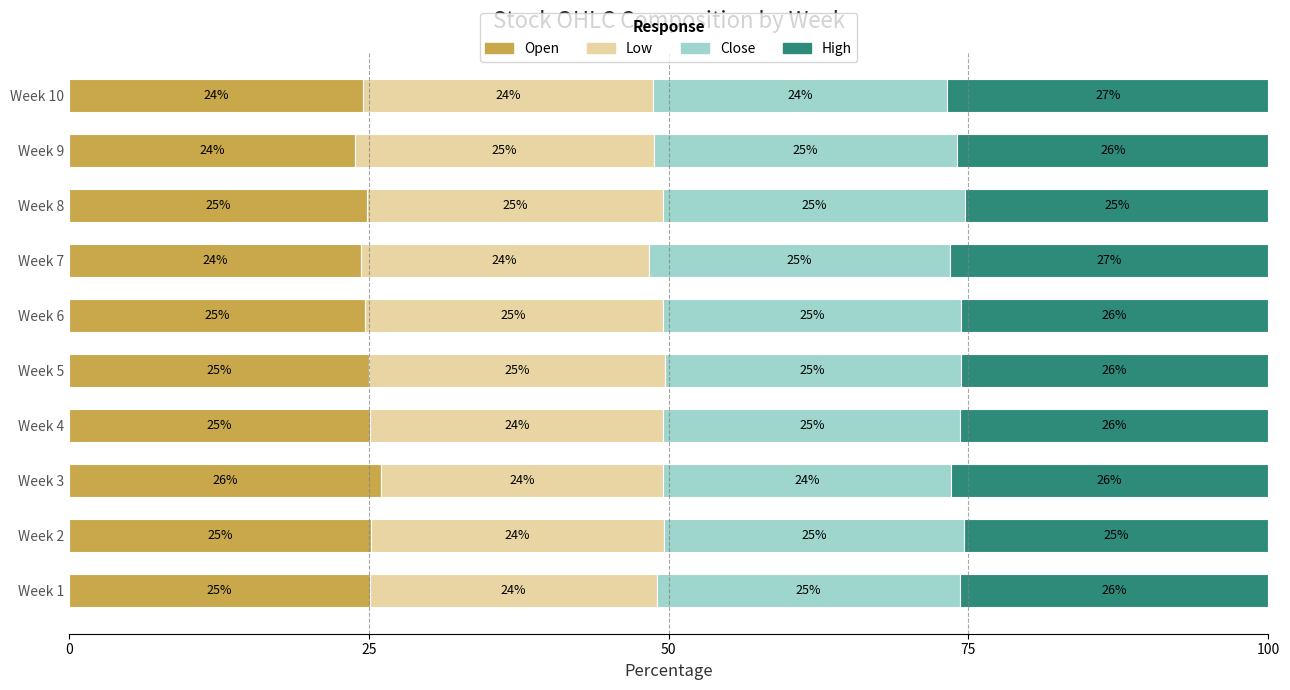

Is it true that Open equals 11.1 at Week 7?

False